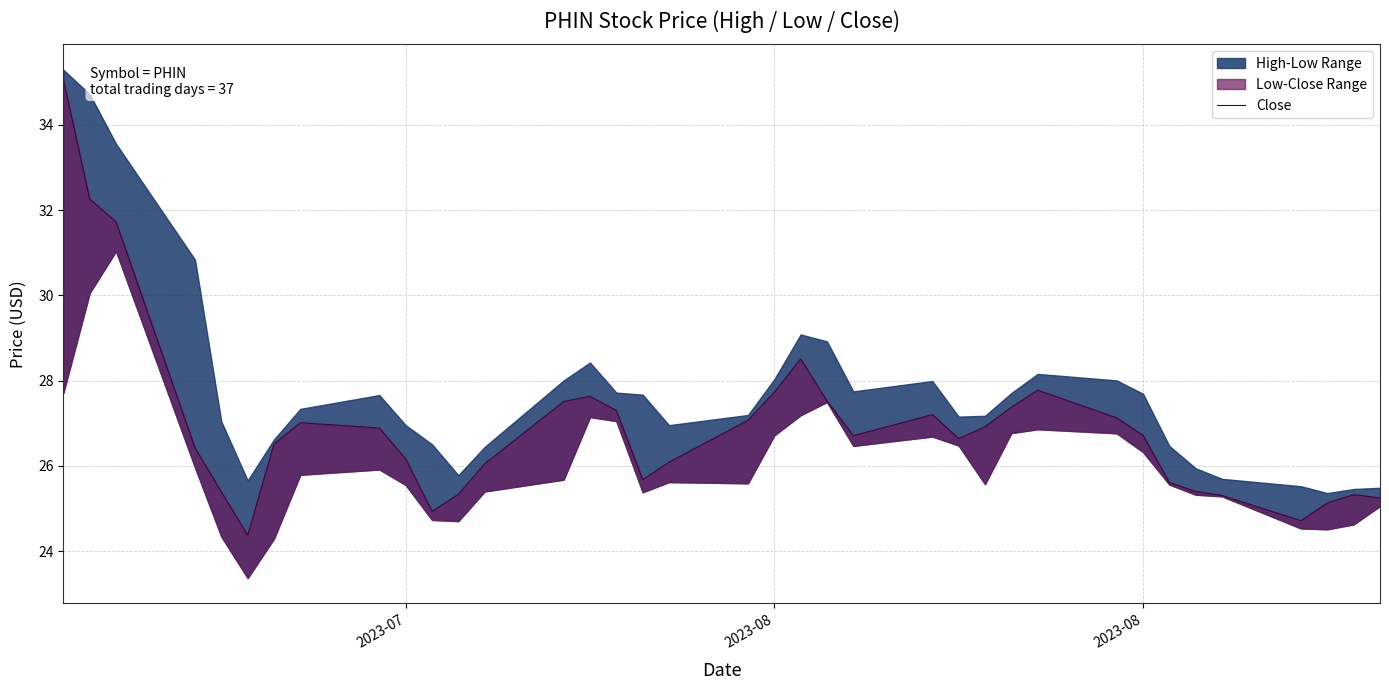

What is the smallest value displayed?

24.4